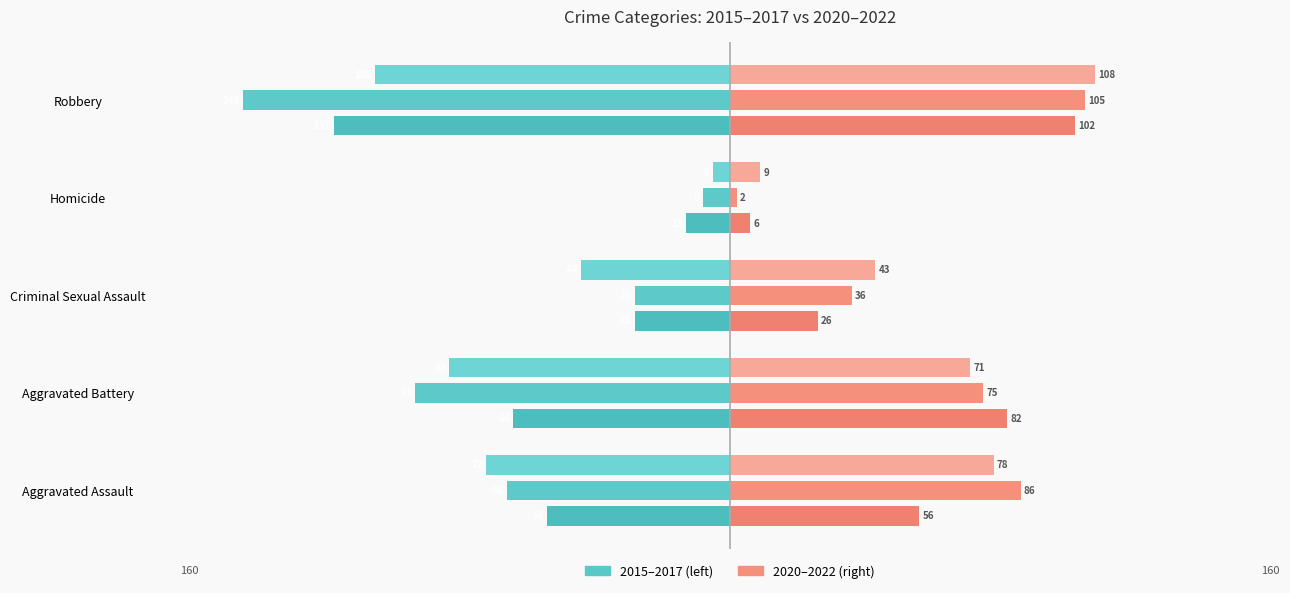

How many series are shown in this chart?

6